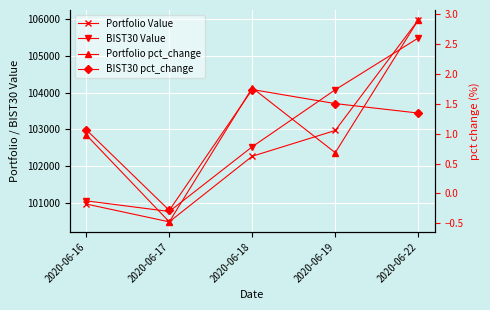

Is the value of BIST30 Value at 2020-06-19 greater than the value of BIST30 pct_change at 2020-06-18?

Yes